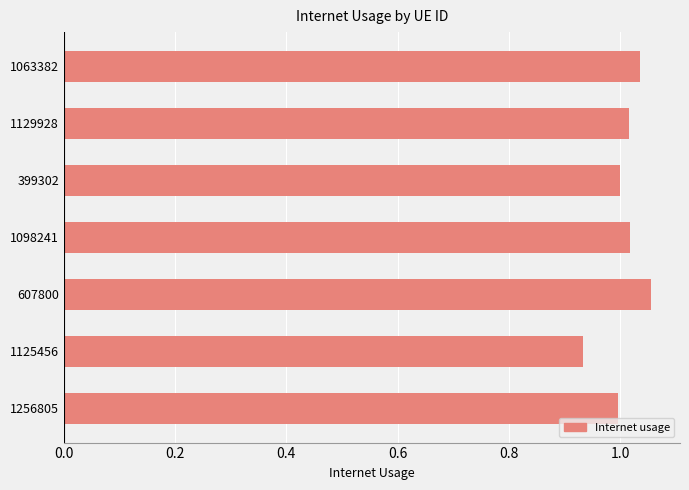

Is it true that the value at 1098241 is 1.0?

True